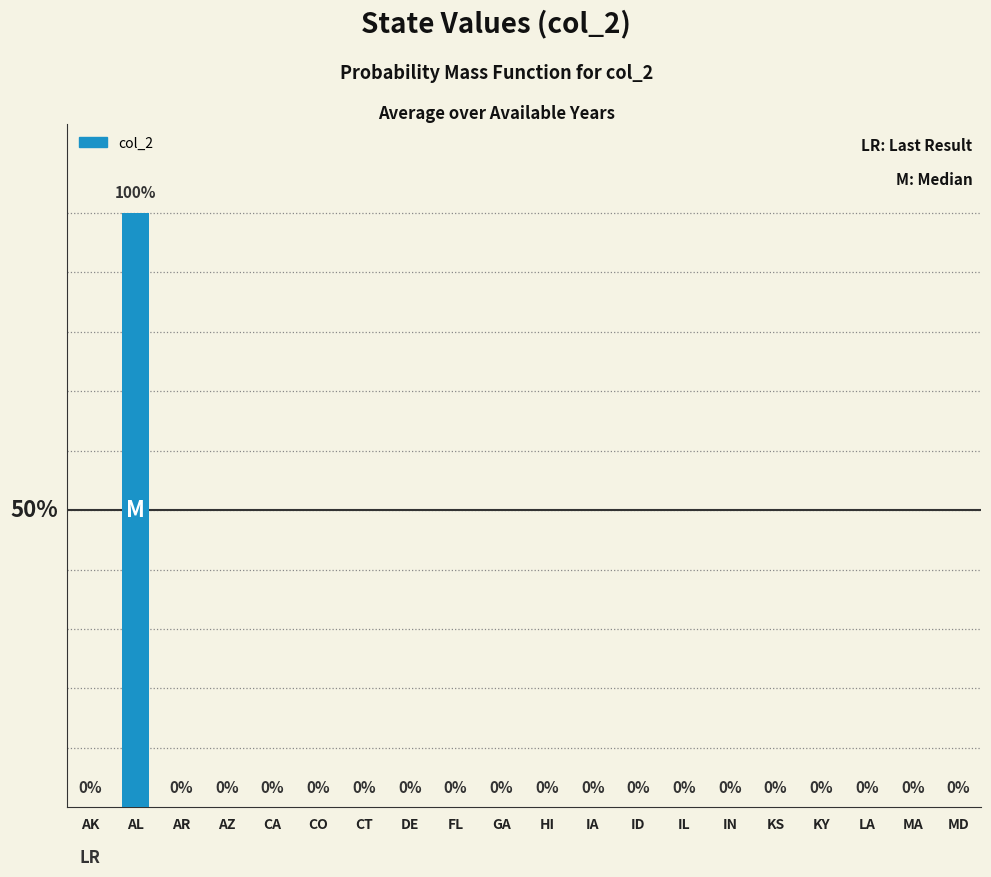

At which category does the chart reach its peak across all series?

AL